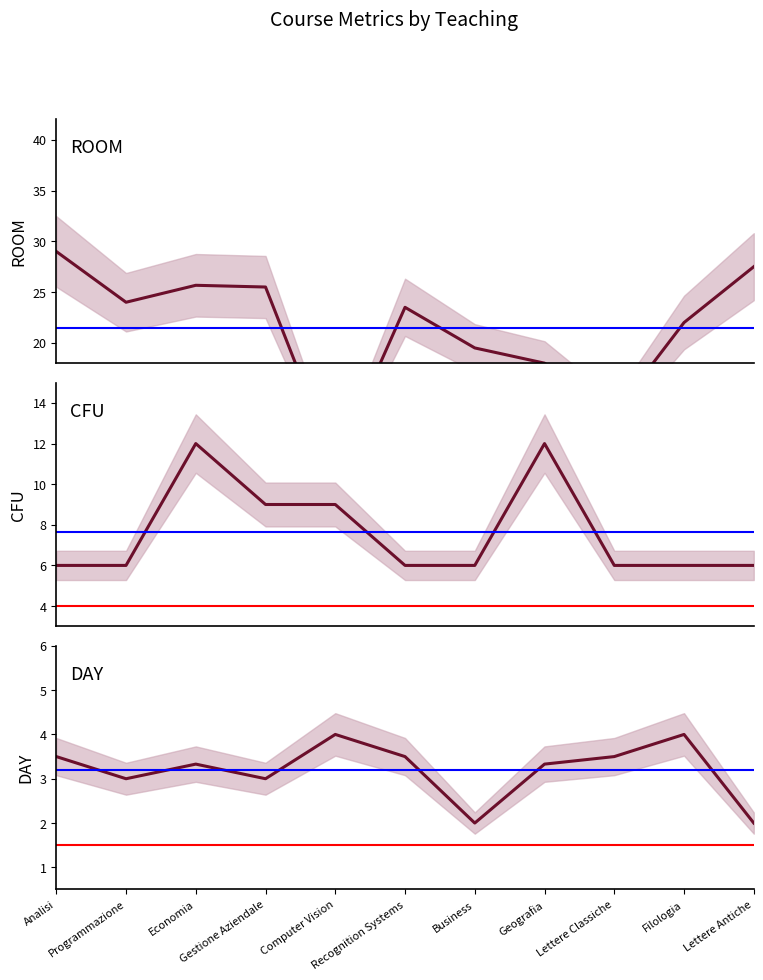

At Analisi, list the series in order from largest to smallest.

ROOM, CFU, DAY